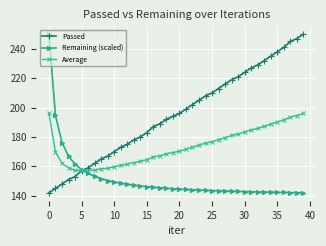

Rank the series by their average value, from lowest to highest.

Remaining (scaled), Average, Passed